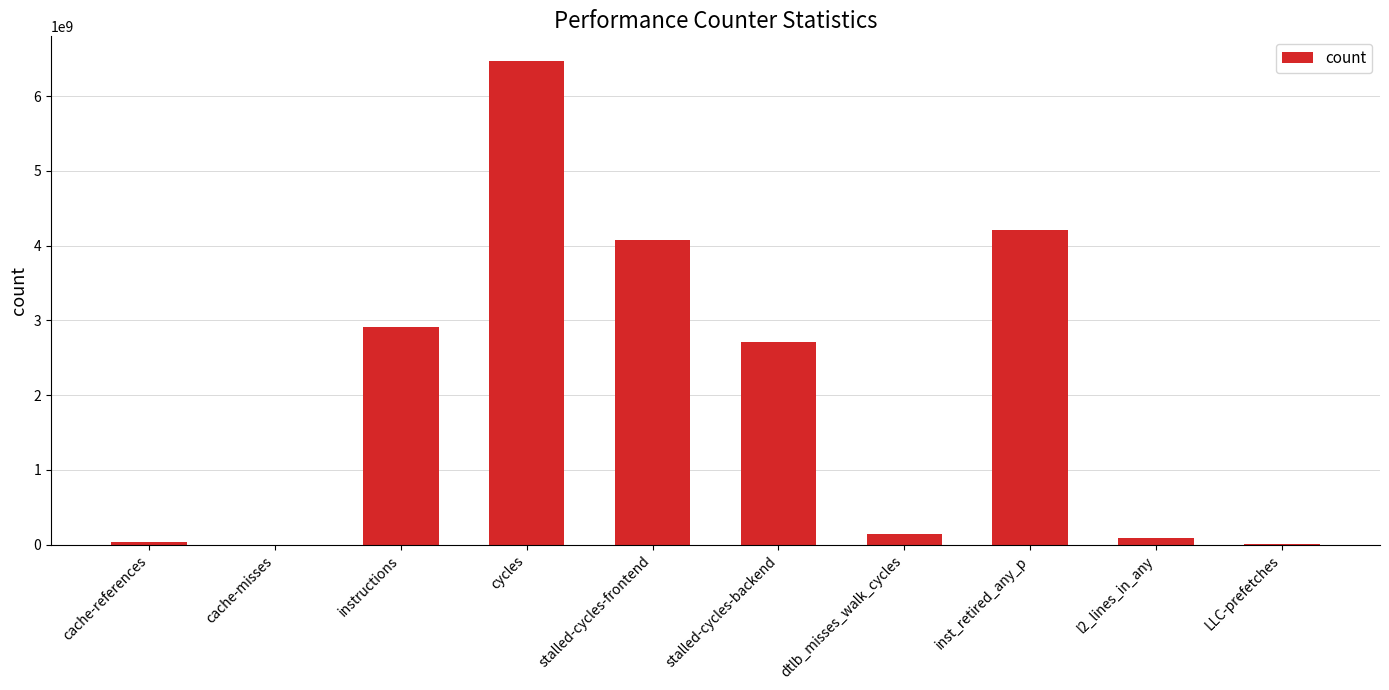

Where is the data nearest to the value 3239777439?

instructions